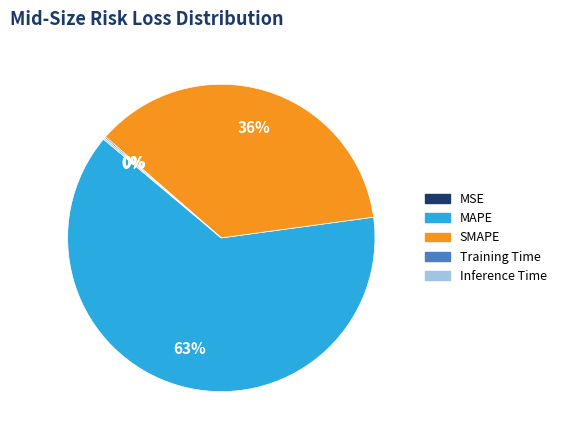

Does any single category account for the majority?

Yes